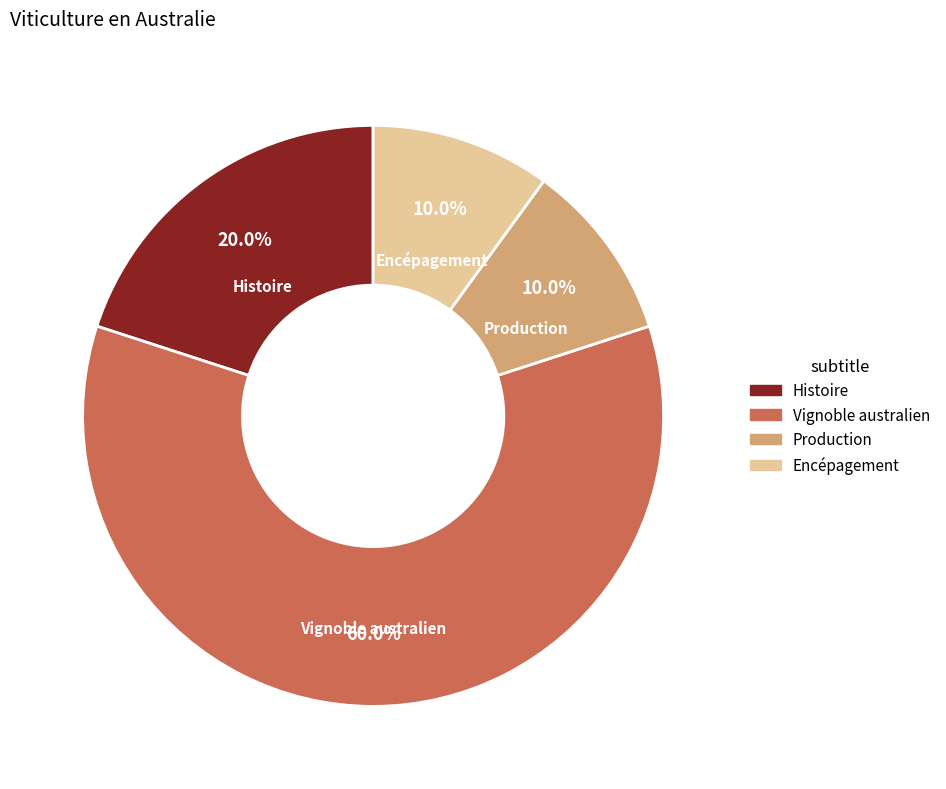

Which slice is the largest?

Vignoble australien